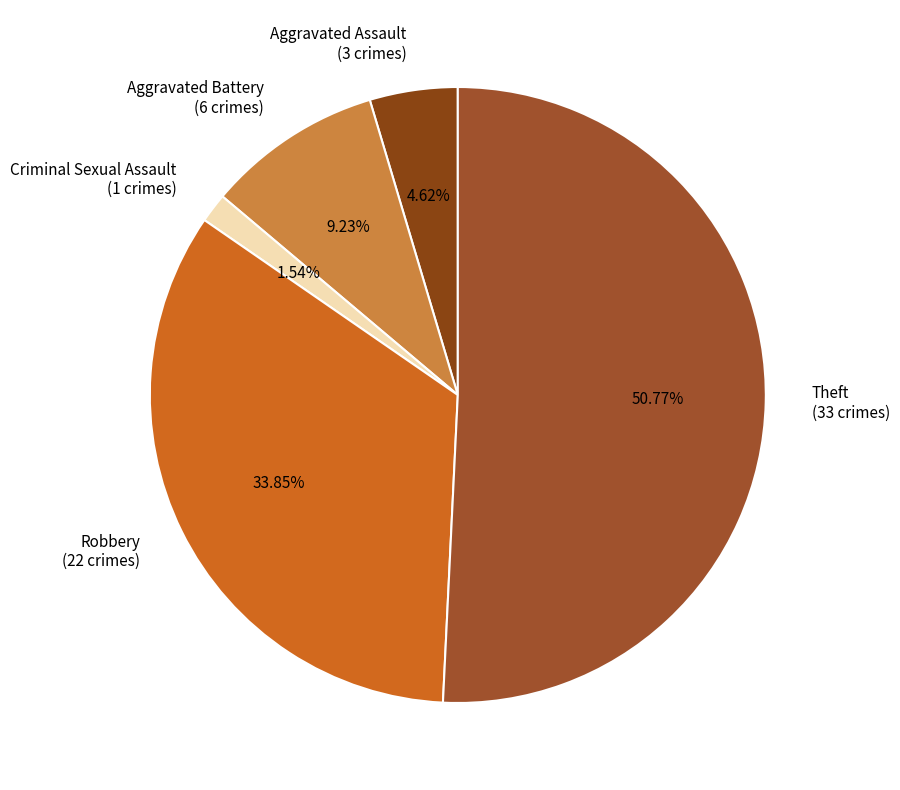

Is the sum of Theft and Criminal Sexual Assault greater than half?

Yes